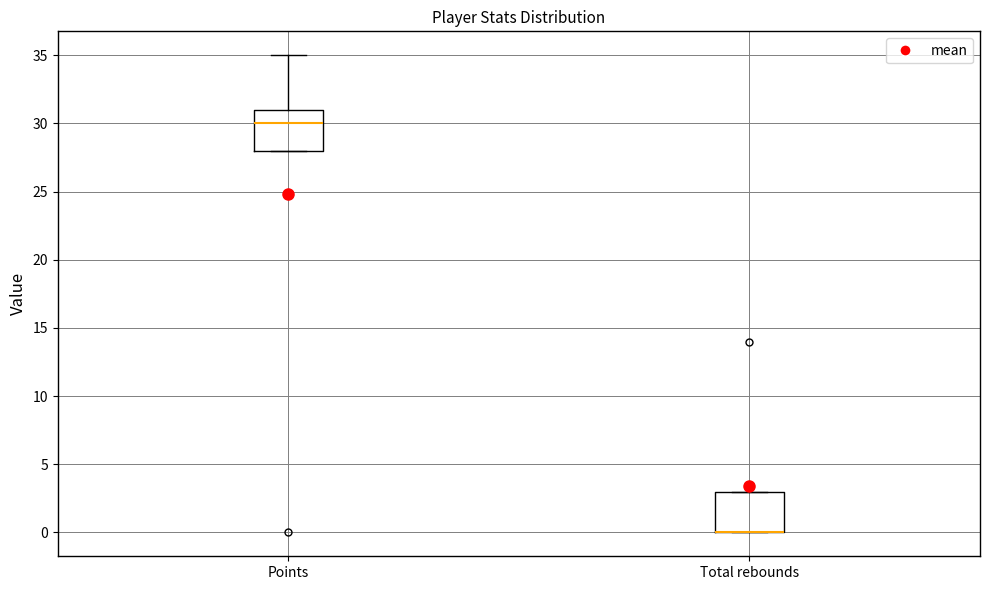

Reading left to right, transcribe this box plot: for each box, give where its median line is, the range the box spans, and where its two whiskers end, as read against the y-axis. The values are not printed on the chart, so give them approximately, as read against the axis.

Points: median 30, box 28 to 31, whiskers 28 to 35
Total rebounds: median 0 (drawn on the box's lower edge), box 0 to 3, whiskers 0 to 3